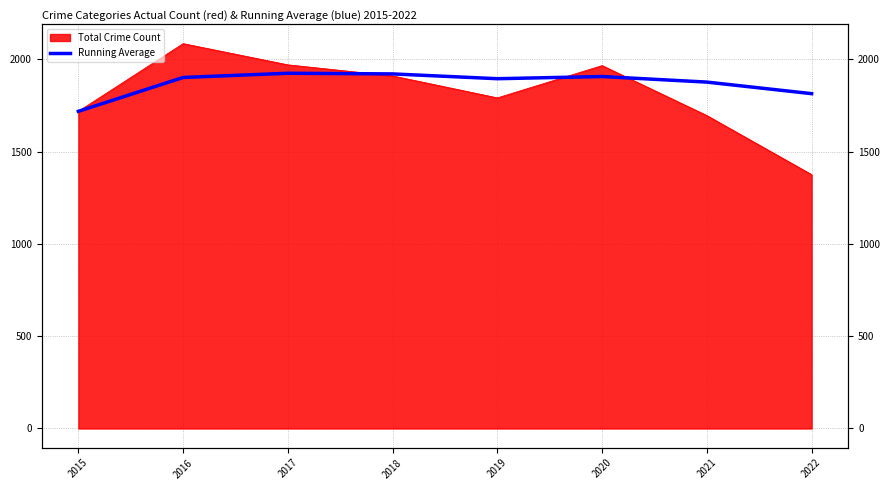

Approximately how many times larger is the value at 2016 compared to 2020?

1.0